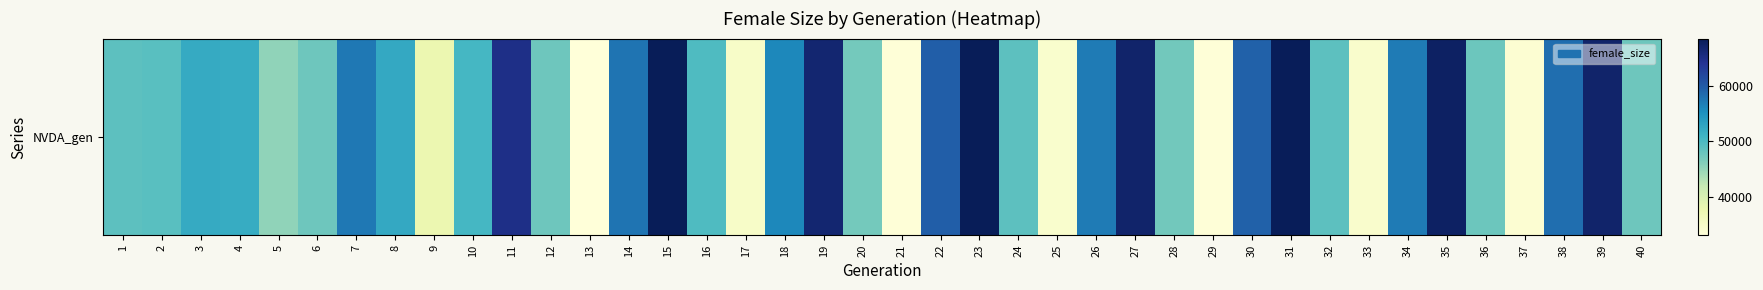

The value at 30 is 25402. True or false?

False